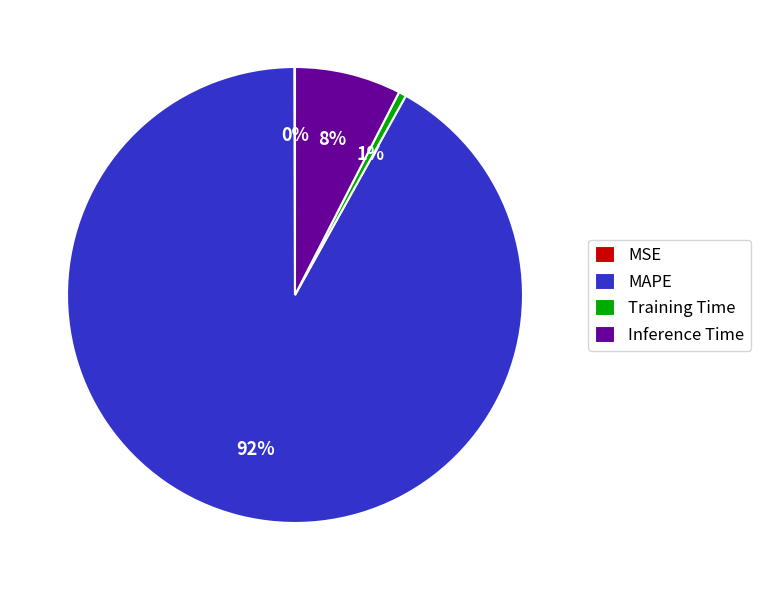

What percentage is the Training Time slice, to the nearest percent?

1%